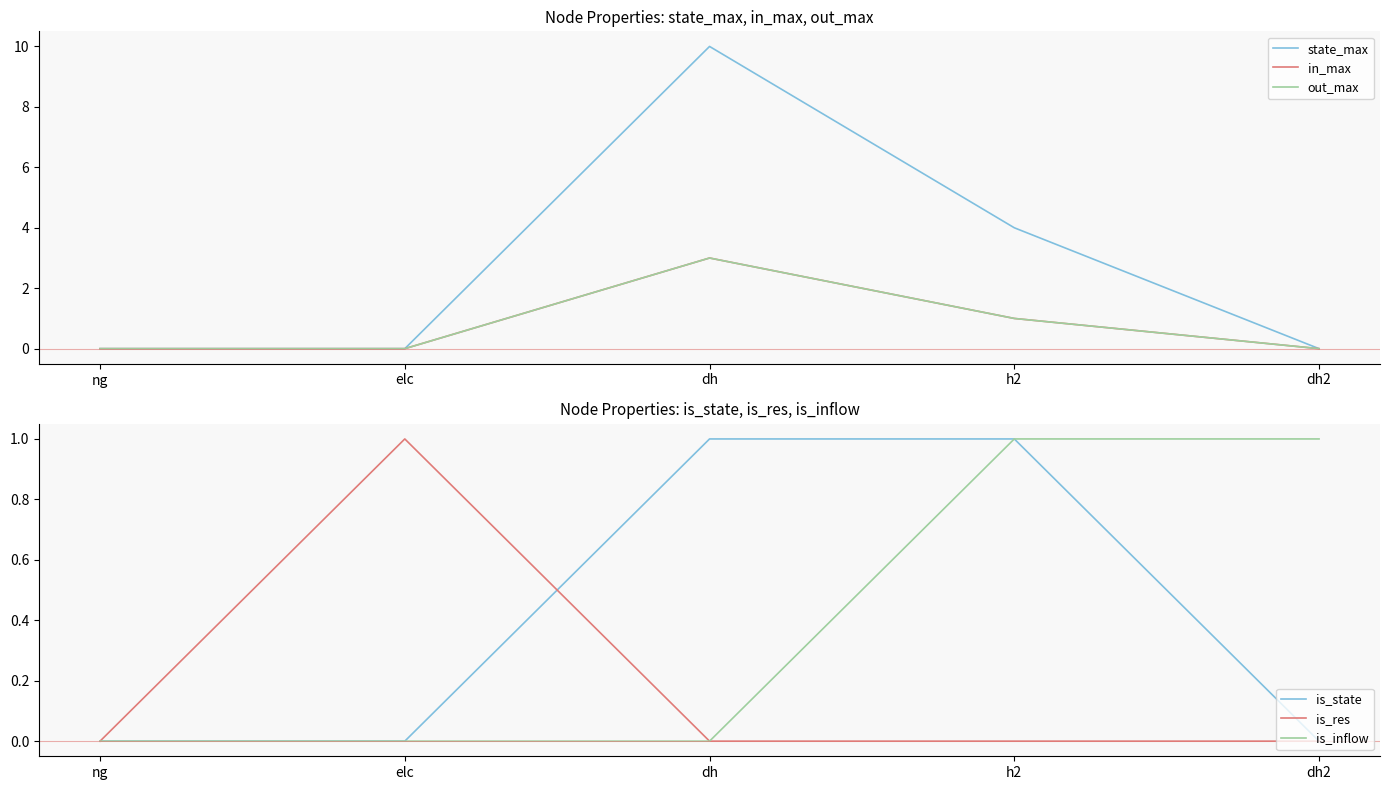

Reading left to right, what are all the values shown in this chart?

state_max: ng=0	elc=0	dh=10	h2=4	dh2=0
in_max: ng=0	elc=0	dh=3	h2=1	dh2=0
out_max: ng=0	elc=0	dh=3	h2=1	dh2=0
is_state: ng=0	elc=0	dh=1	h2=1	dh2=0
is_res: ng=0	elc=1	dh=0	h2=0	dh2=0
is_inflow: ng=0	elc=0	dh=0	h2=1	dh2=1